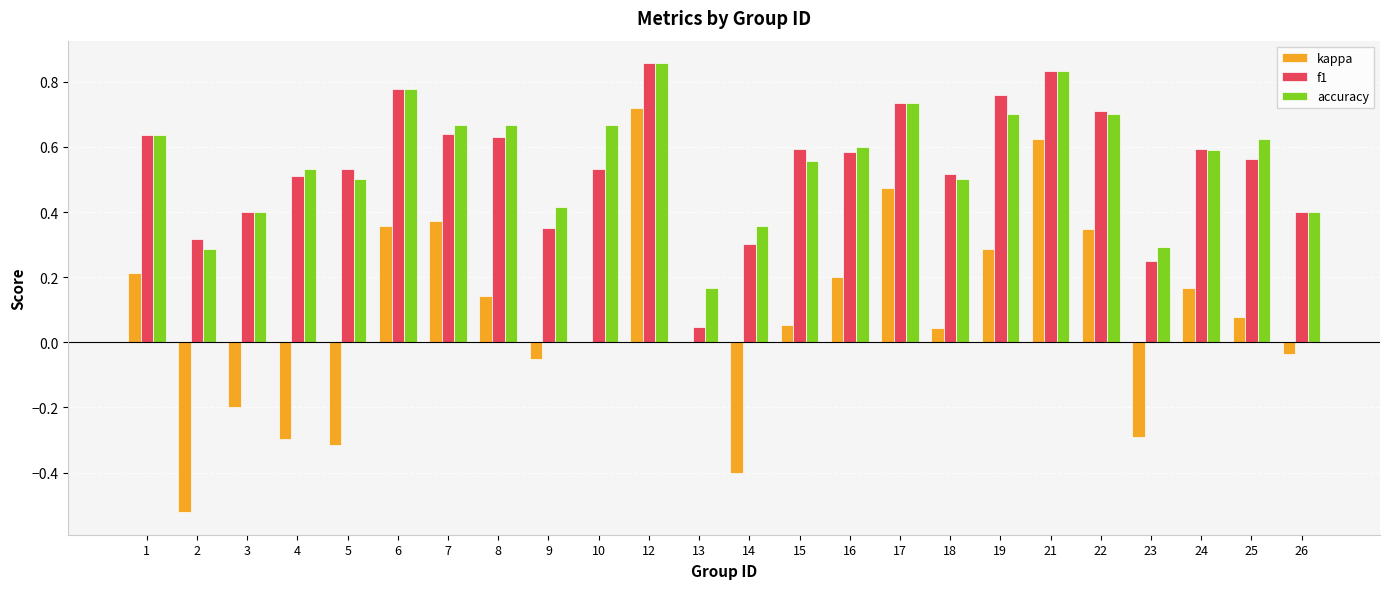

Are the bars horizontal?

No